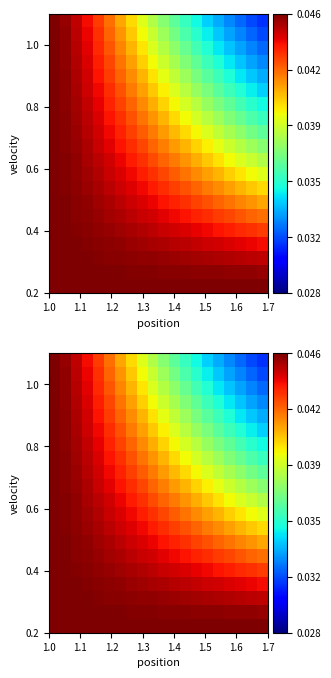

How many distinct data groups are displayed?

20